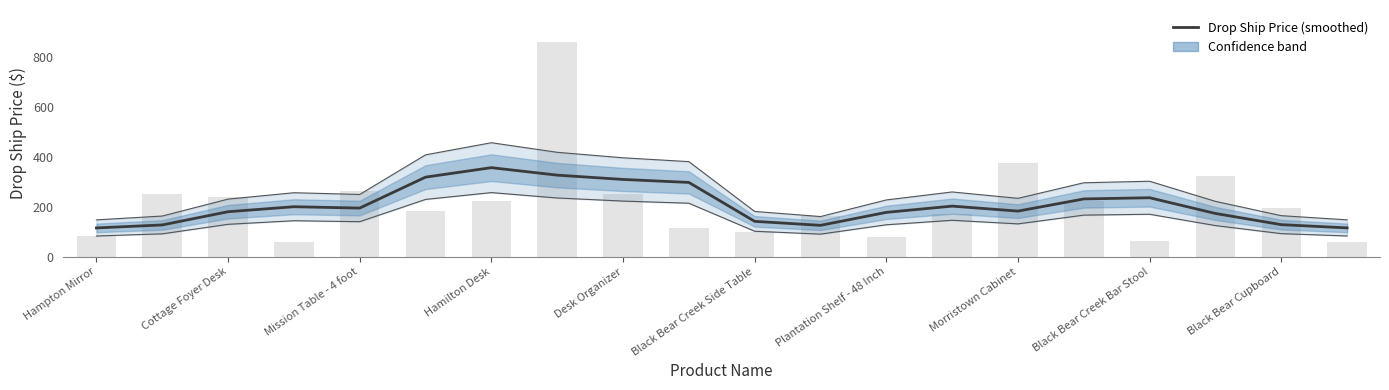

The chart shows a value of 455.4 at Desk Organizer. True or false?

False